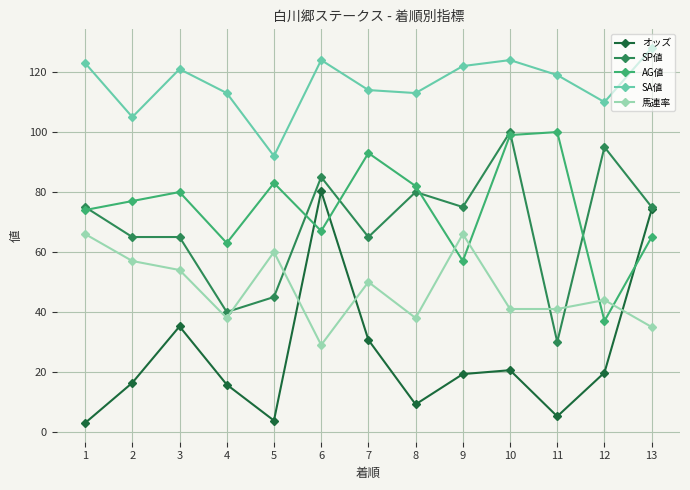

Which series has the widest spread of values?

オッズ